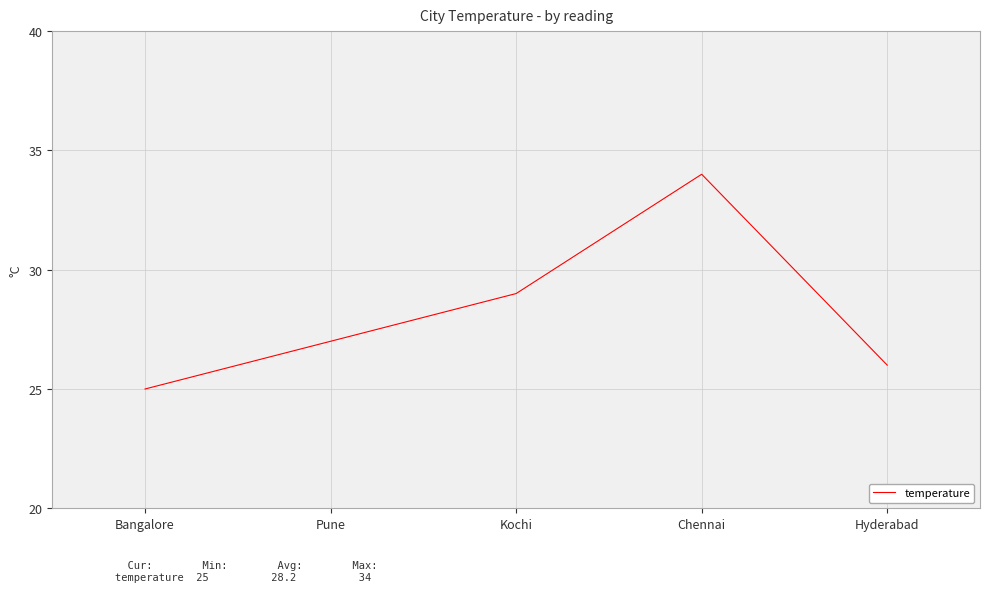

Is it true that the value at Bangalore is 33?

False